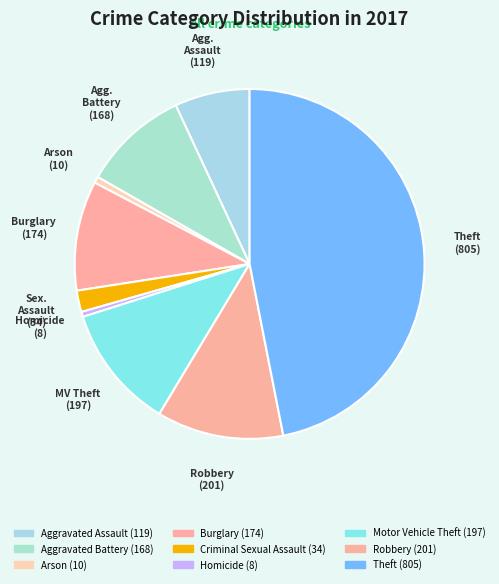

What is the change in value from Homicide to Theft?

+797